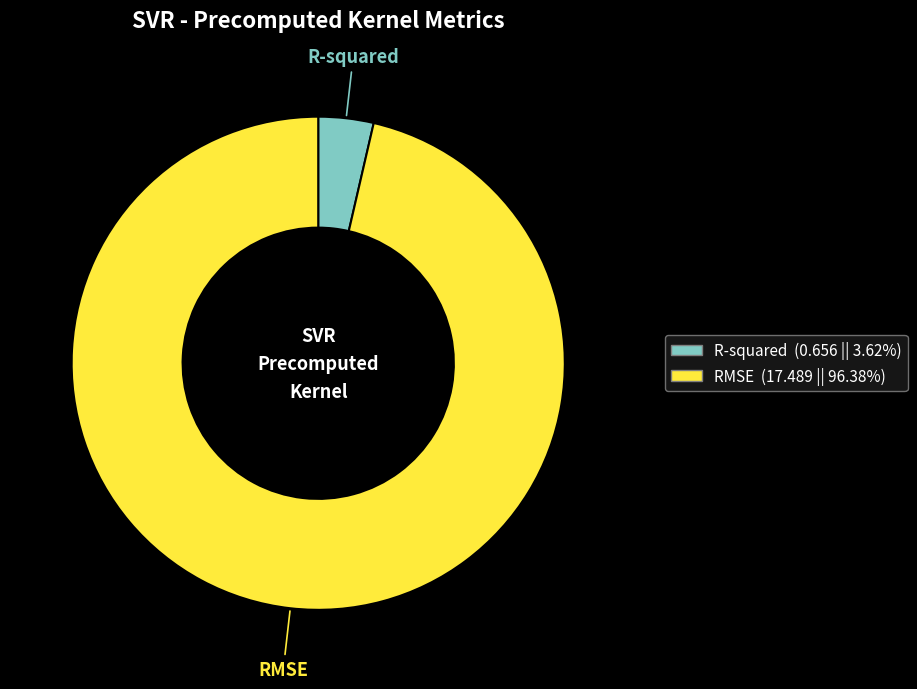

What is the largest slice in the pie chart?

RMSE